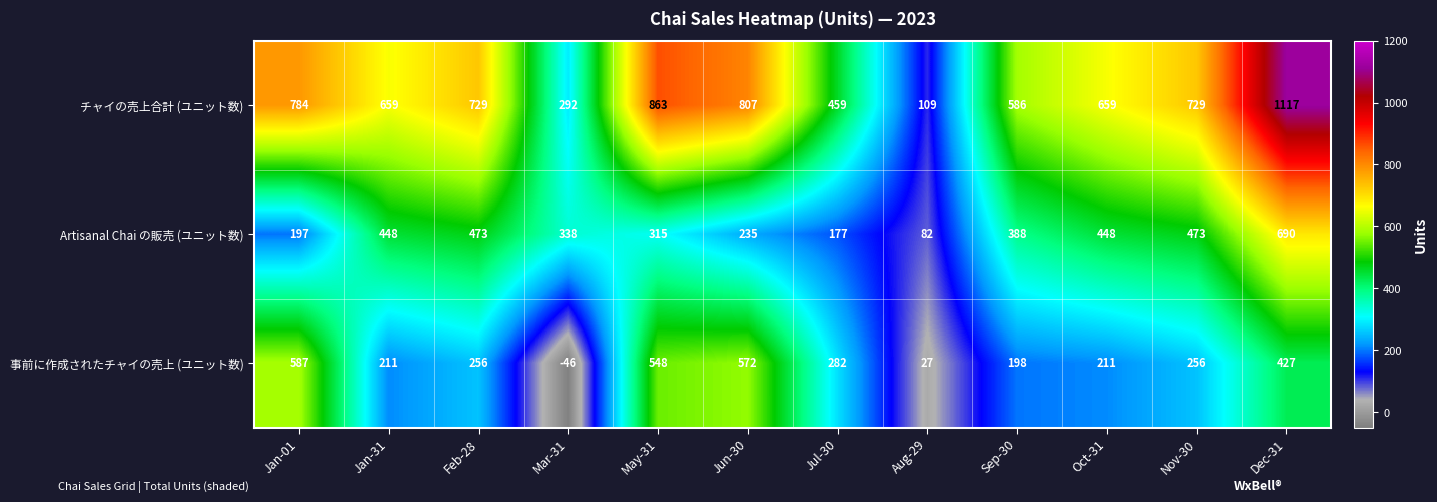

What value does the 事前に作成されたチャイの売上 (ユニット数) series have at Jun-30?

572